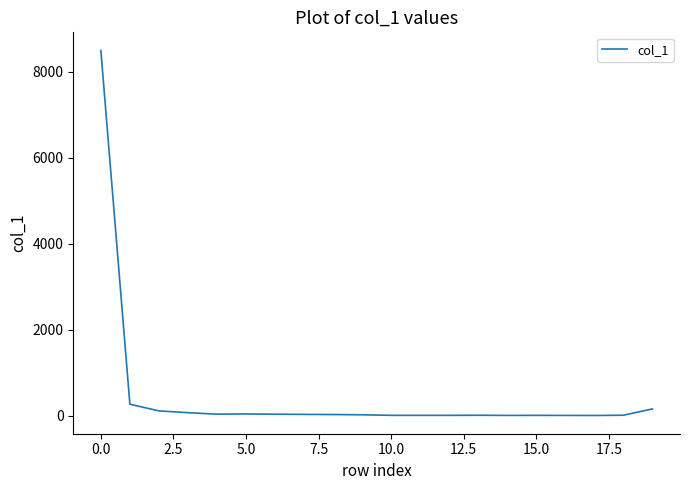

What is the greatest value displayed?

8494